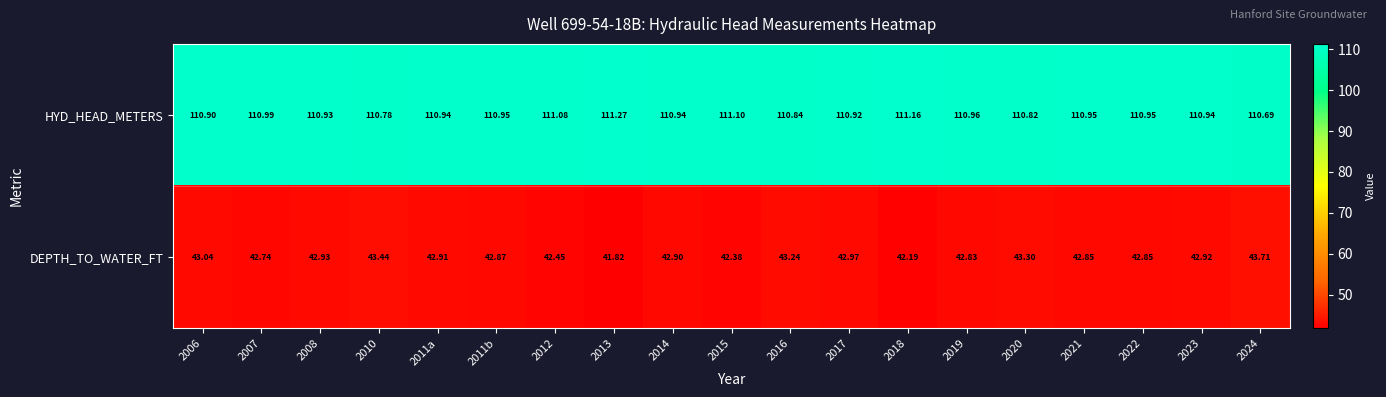

Which series changed the most between 2006 and 2023?

DEPTH_TO_WATER_FT